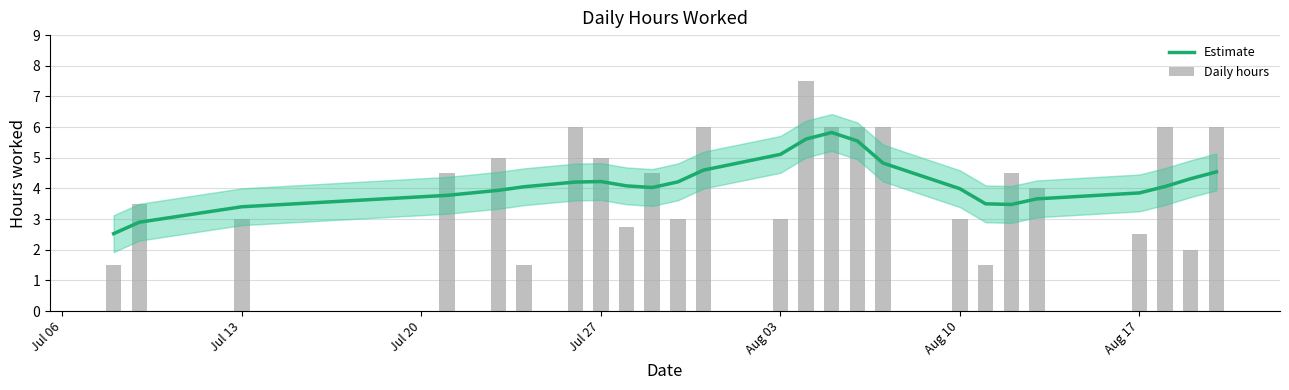

How many groups of bars are there?

25